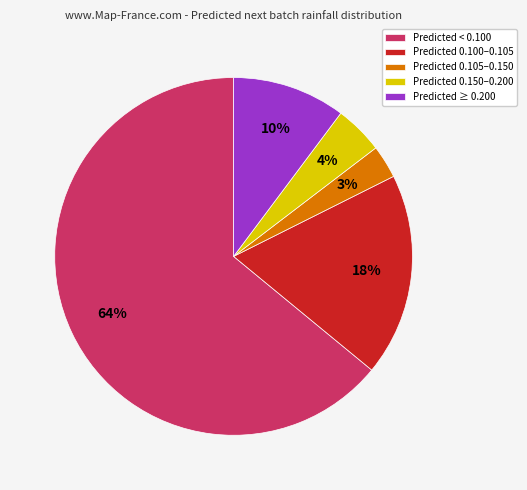

Count the number of slices in the pie.

5